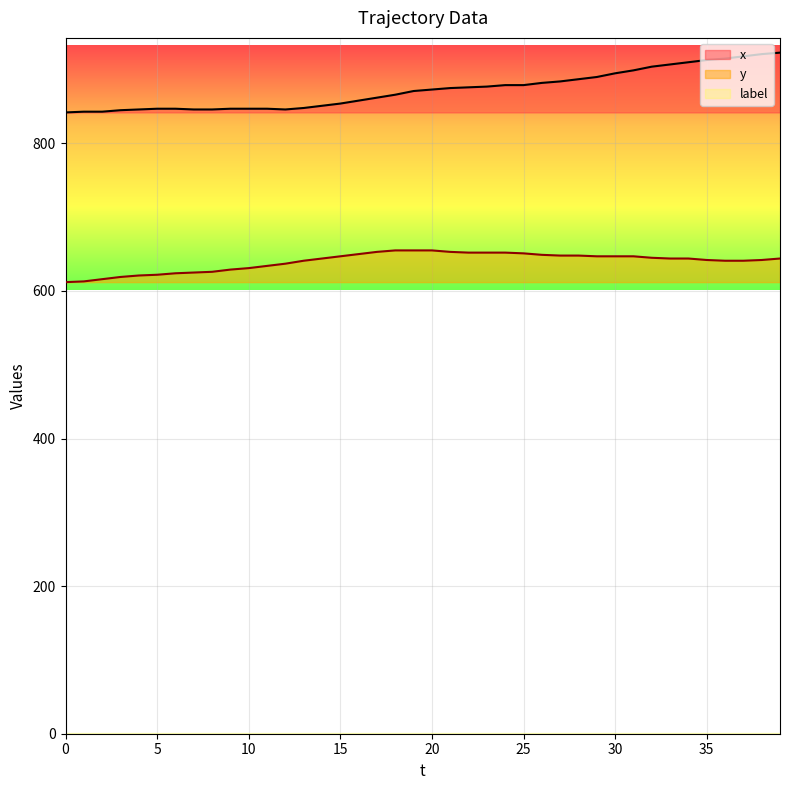

True or false: y has more than 1 points higher than both neighbors.

False